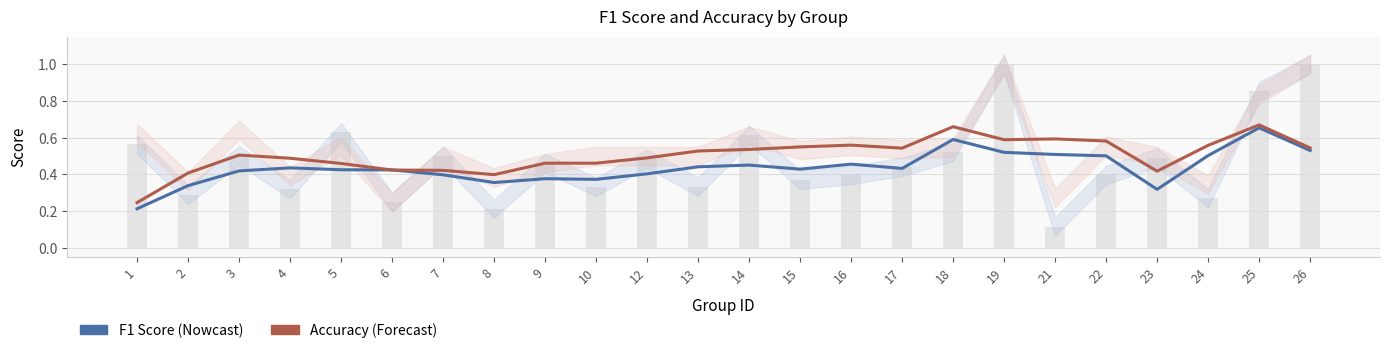

The f1 series shows 0.7 at 21. True or false?

False